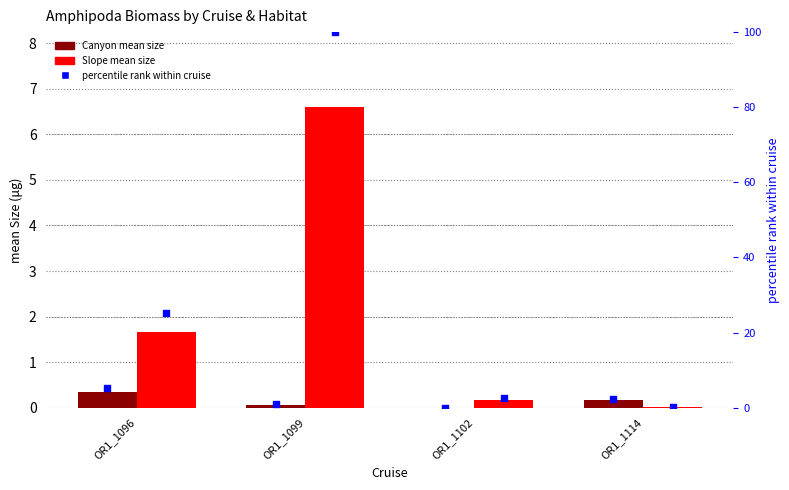

Is the value of Canyon percentile rank at OR1_1096 greater than the value of Canyon mean size at OR1_1114?

Yes